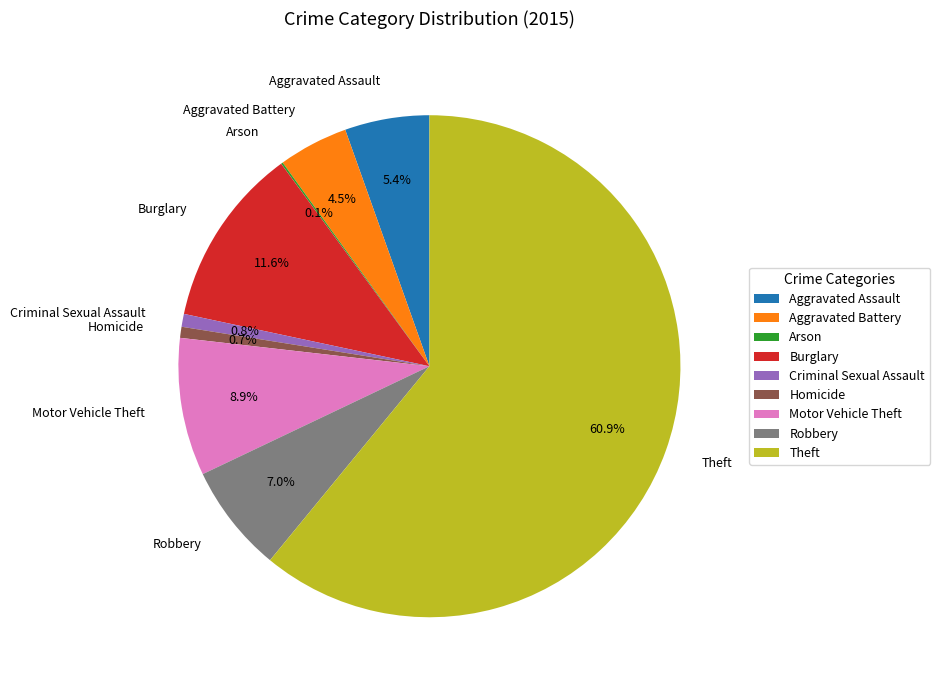

How much of the chart is everything except Motor Vehicle Theft?

91.1%